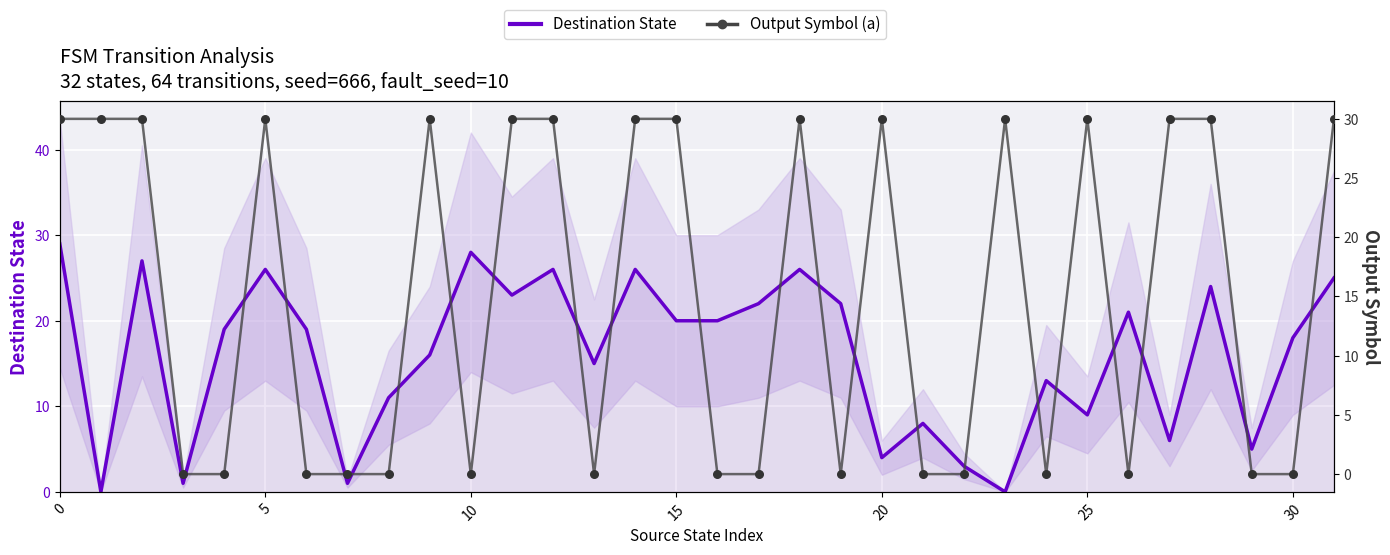

What is the total value across all series at 11?

53